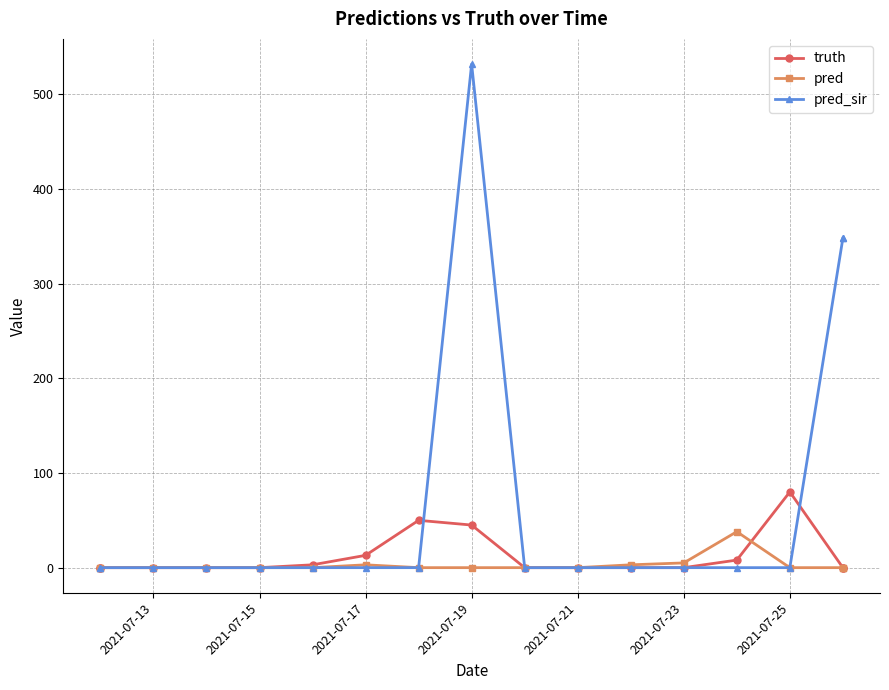

What is the maximum value shown in the chart?

532